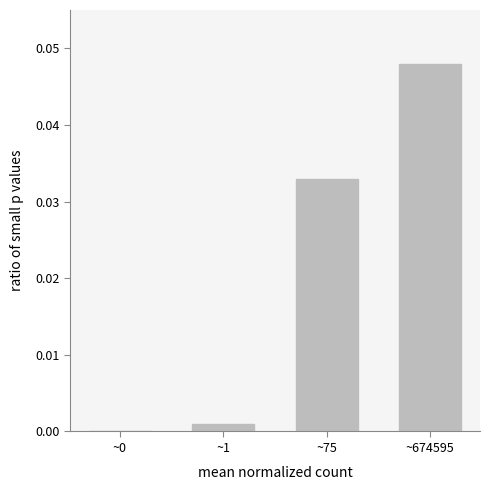

What is the sum of all values?

0.1